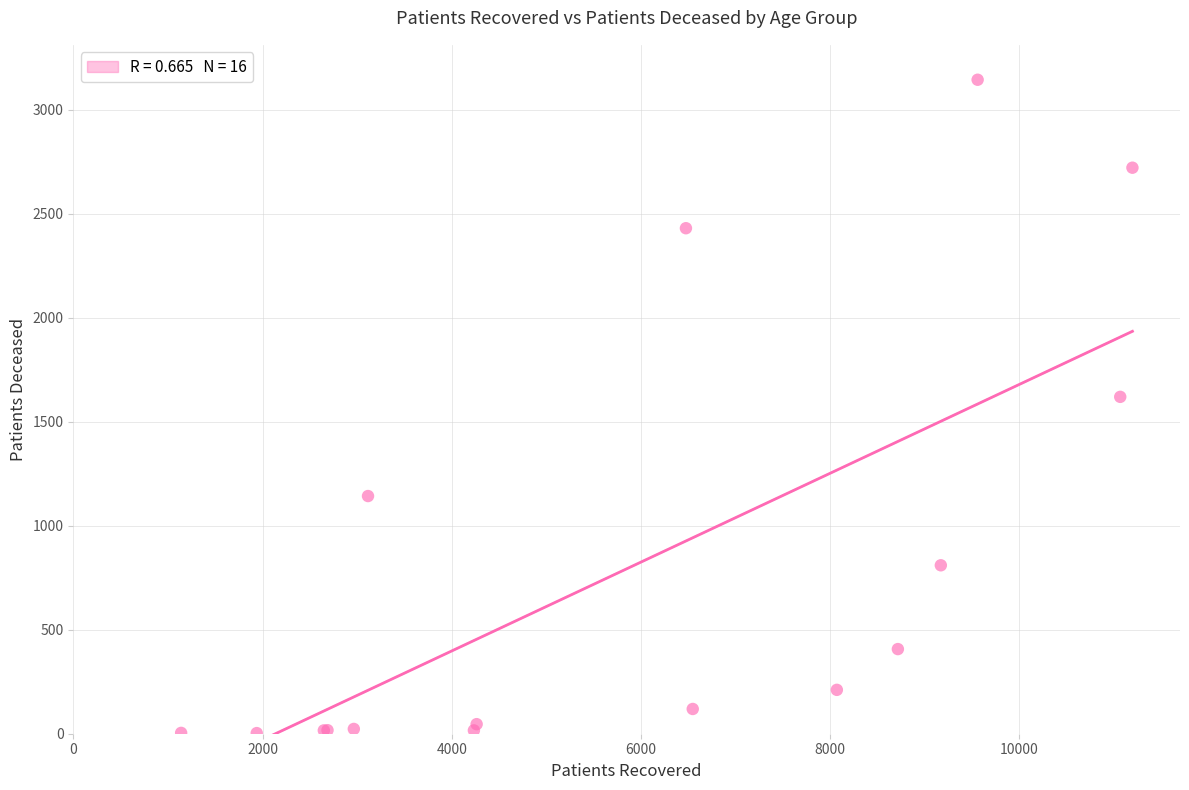

What Y value in the scatter plot is closest to 1574?

1620